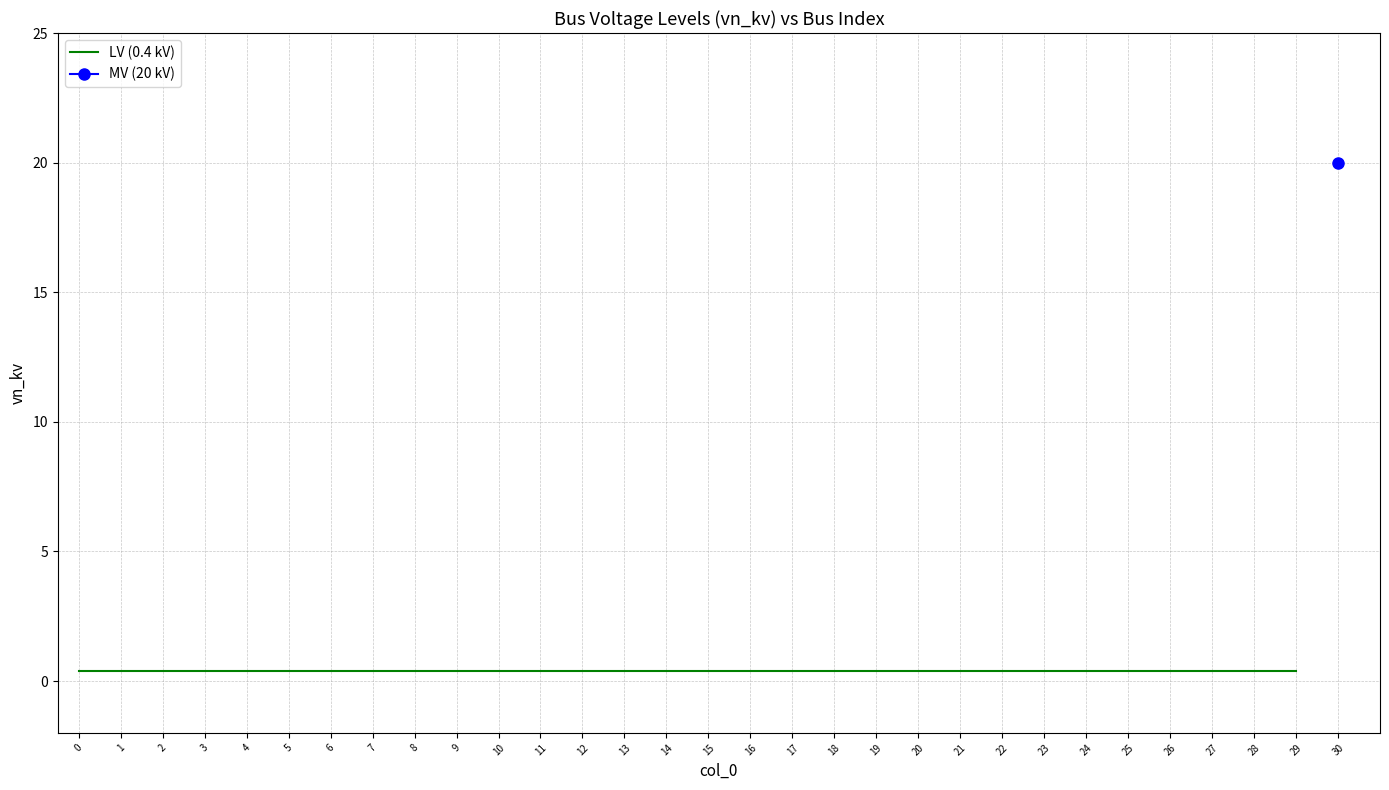

What is the average value?

1.0